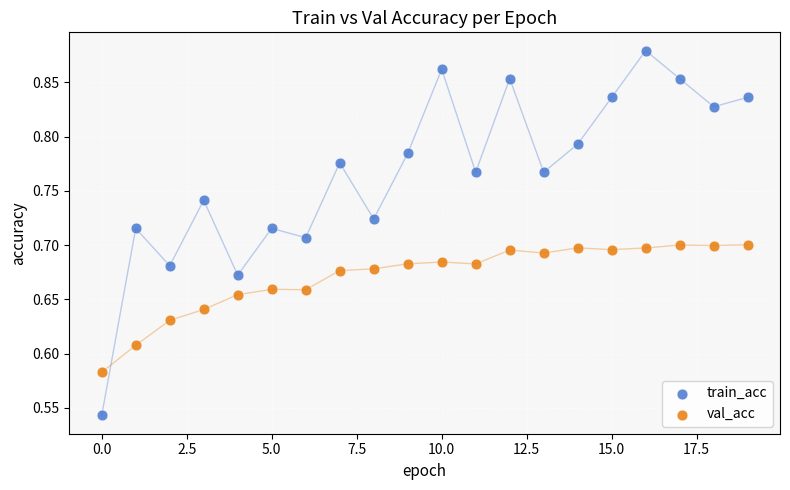

Across all data points, what is the range of Y values (max minus min)?

0.3